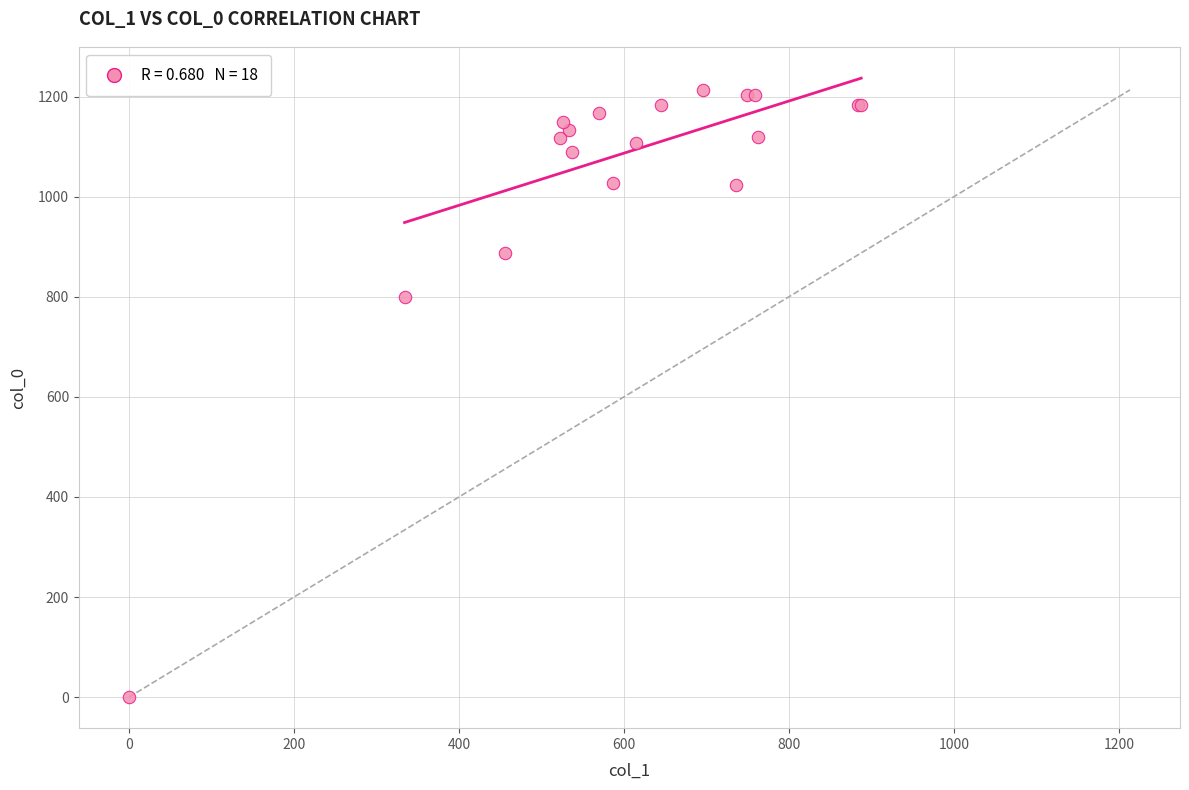

What Y value in the scatter plot is closest to 606?

800.0